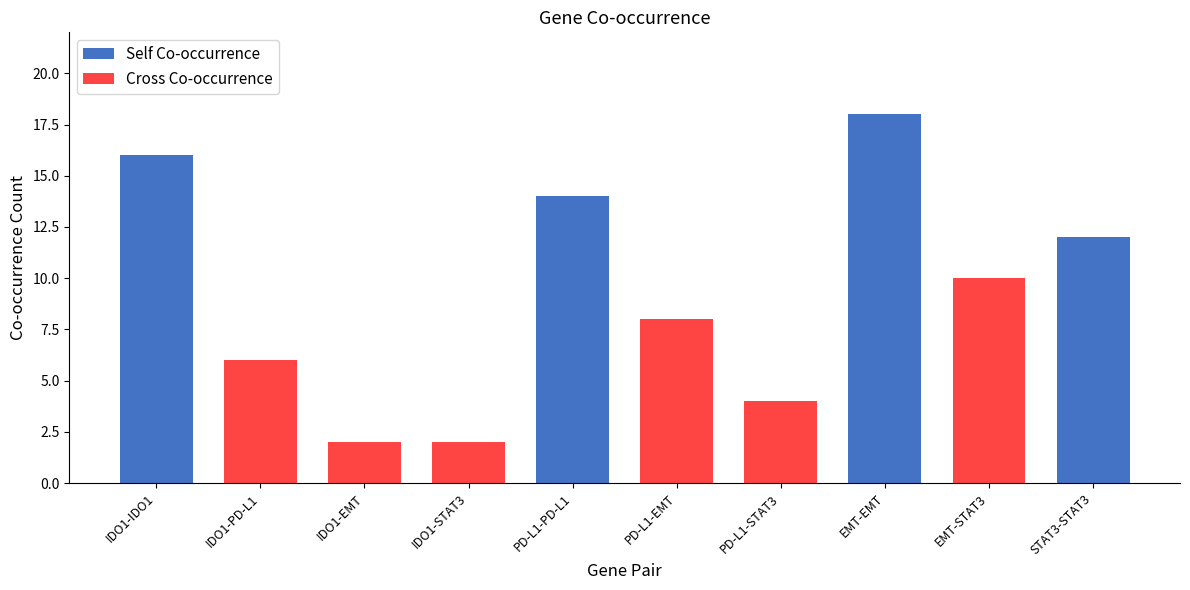

What position from the left is IDO1-STAT3?

4